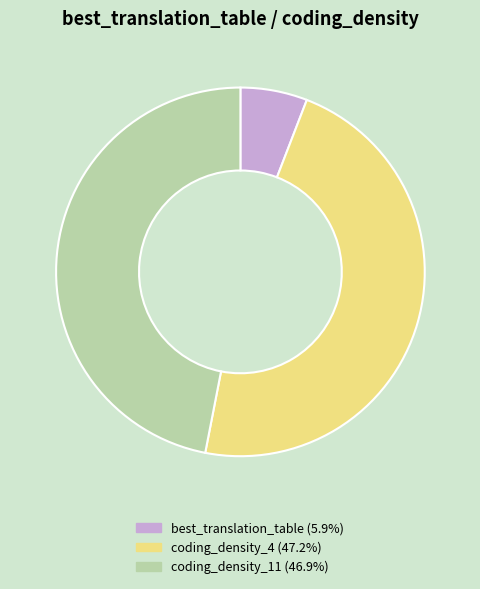

True or false: coding_density_11 accounts for 47% of the total.

True